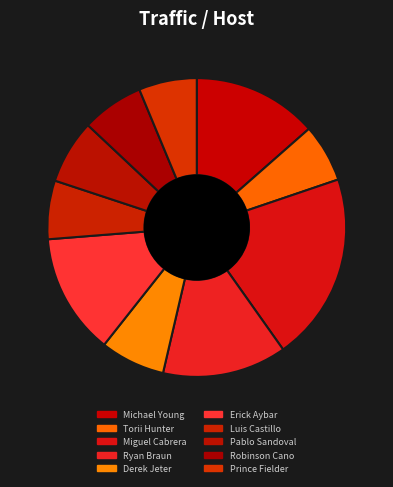

How many slices are in this pie chart?

10